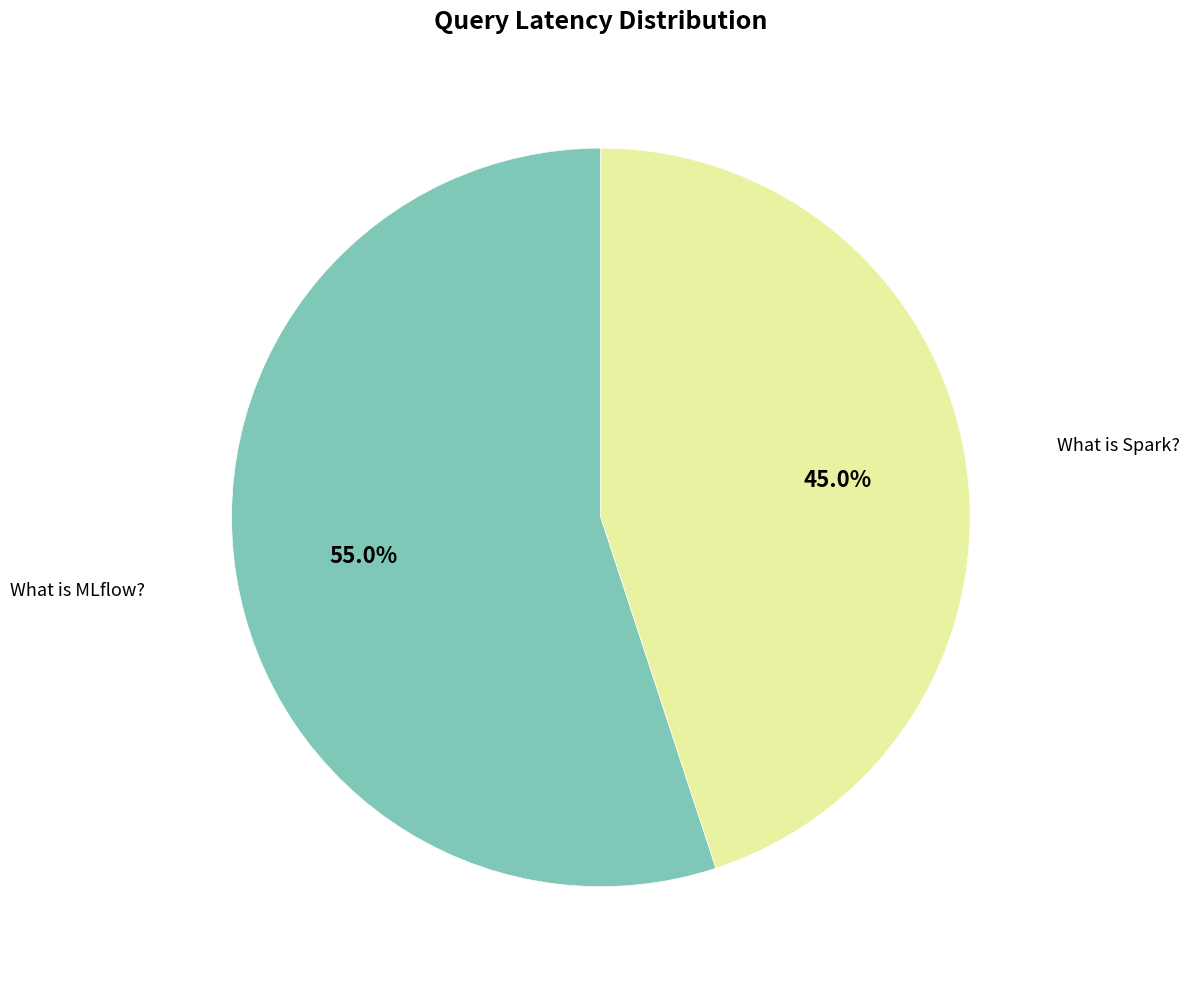

How many segments does this pie chart have?

2